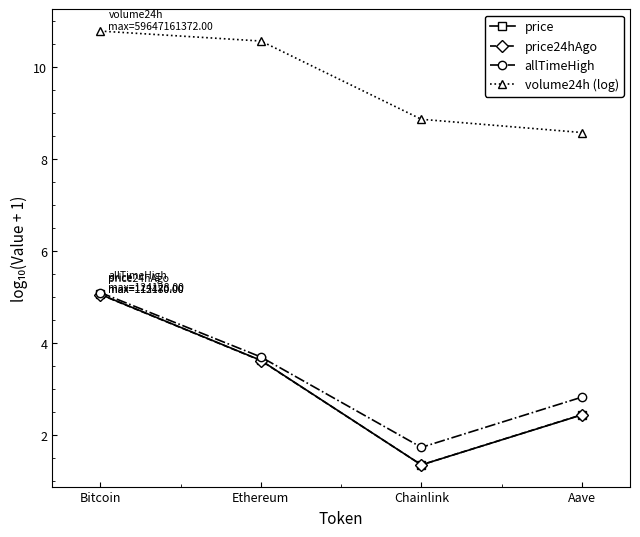

How many data points does each series have?

4